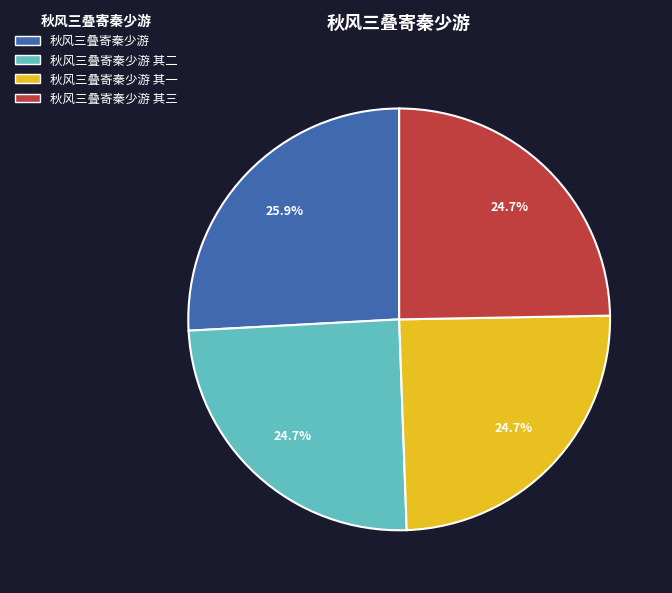

What percentage is NOT represented by 秋风三叠寄秦少游?

74.1%